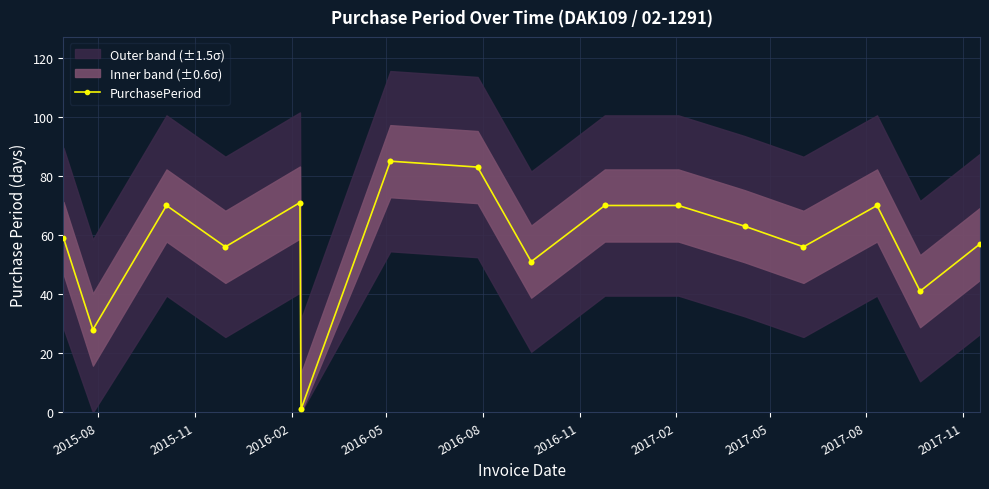

How many interior local valleys does the PurchasePeriod series have?

6